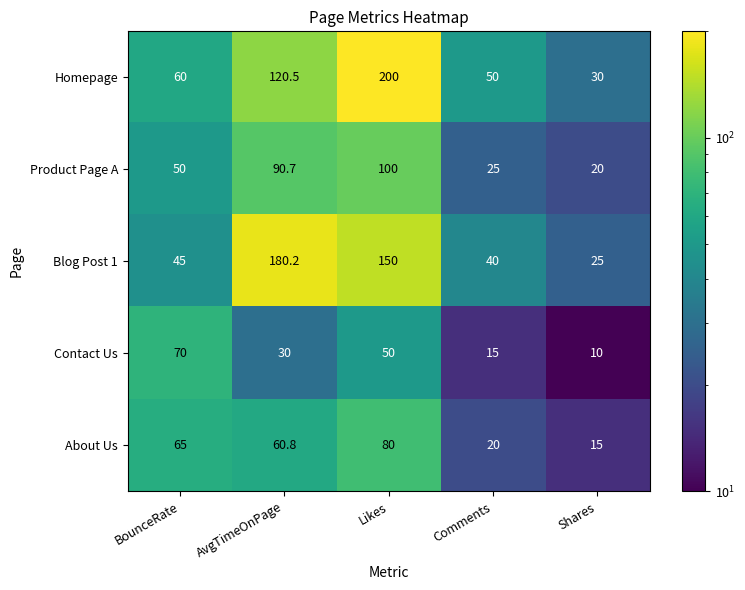

What is the sum of all About Us values?

240.8